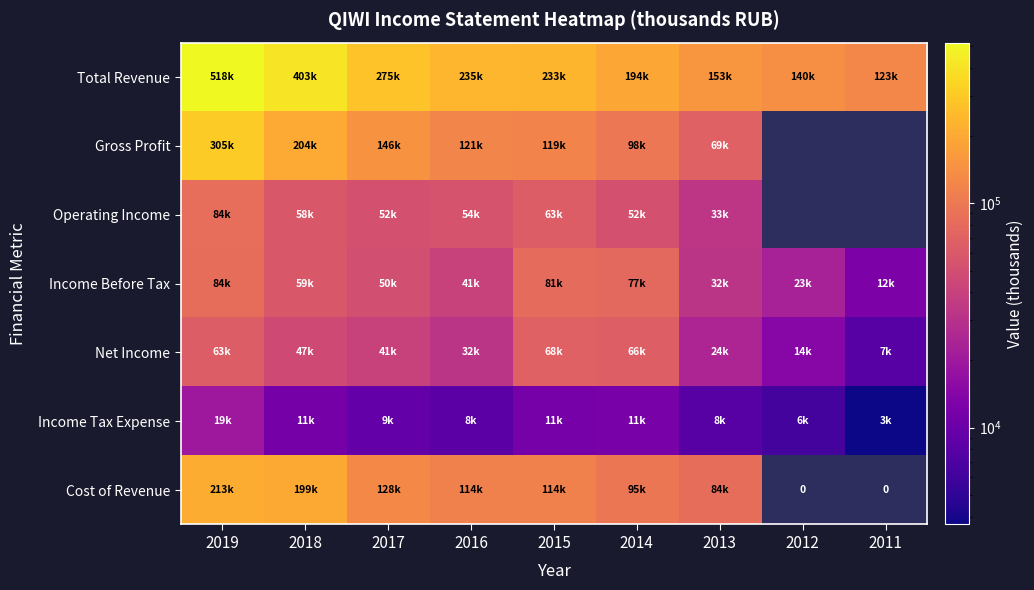

True or false: Income Before Tax has a value of 59400.0 at 2018.

True